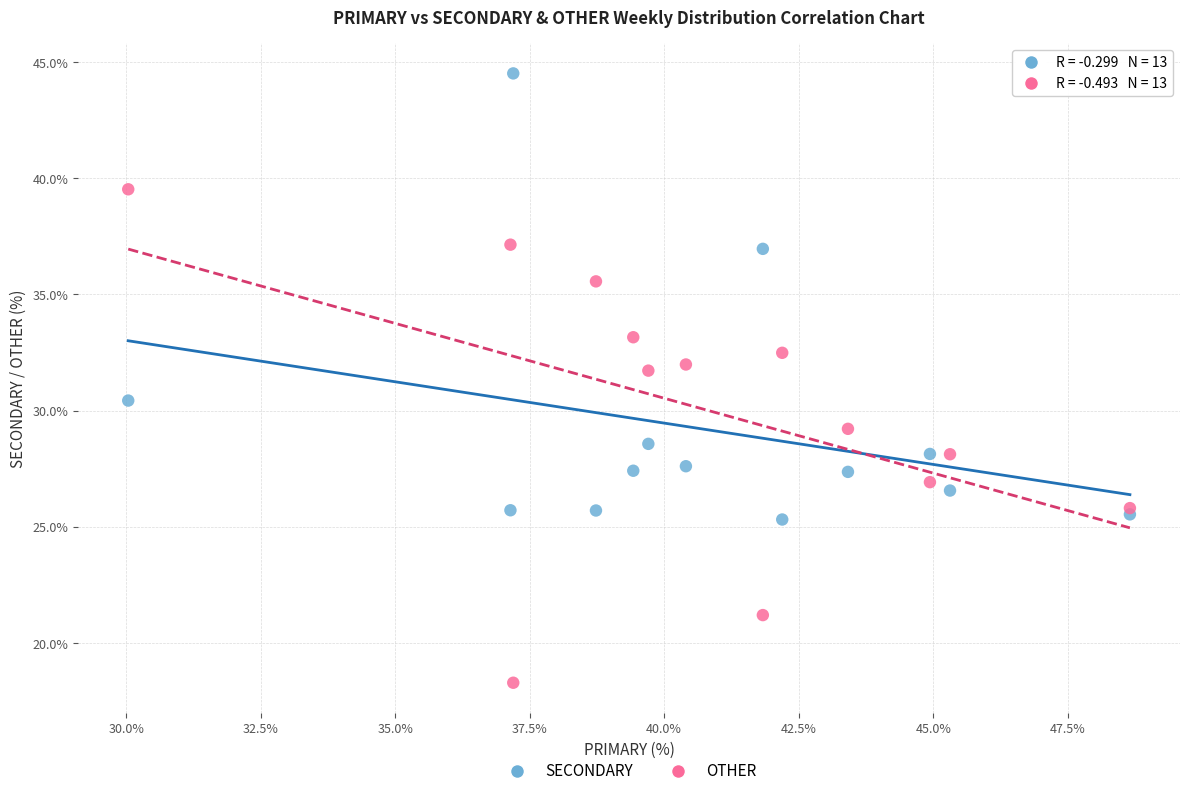

Which series reaches the maximum Y coordinate?

SECONDARY